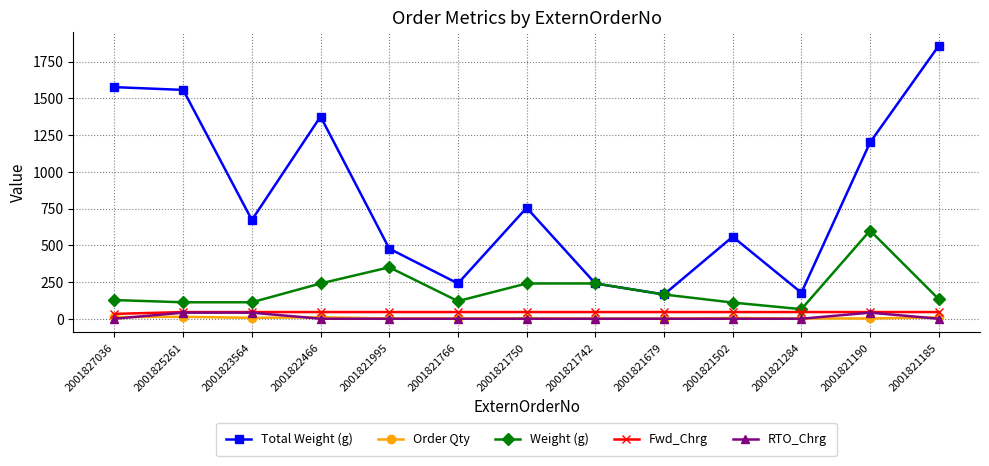

What is the sum of the RTO_Chrg values at 2001821190 and 2001821766?

41.3